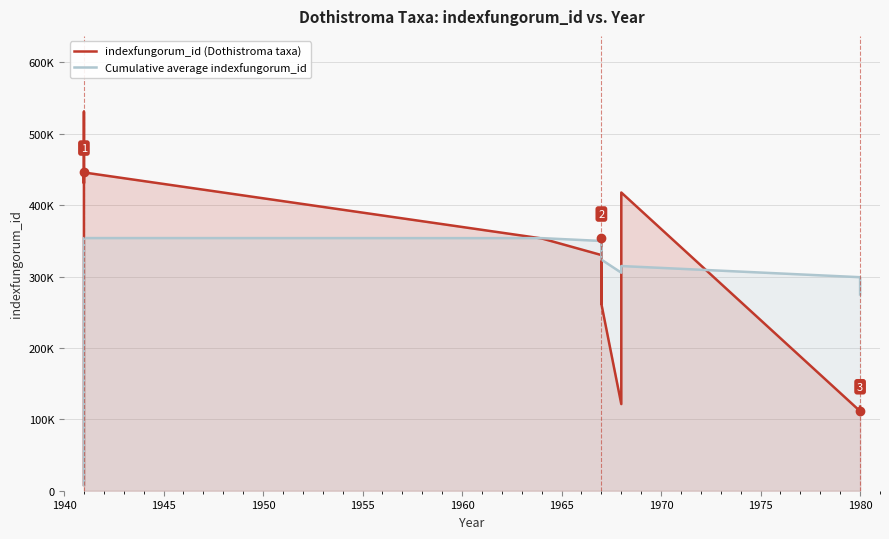

List the series in order of their peak value, lowest first.

Cumulative average indexfungorum_id, indexfungorum_id (Dothistroma taxa)